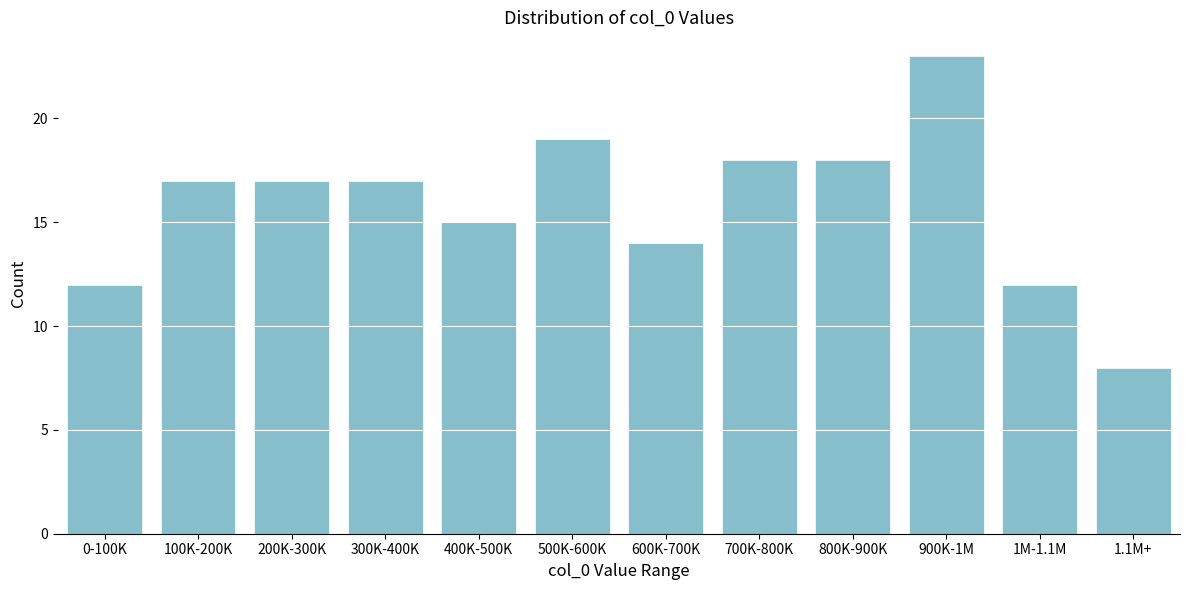

Reading right to left, what are all the values shown in this chart?

1.1M+=8	1M-1.1M=12	900K-1M=23	800K-900K=18	700K-800K=18	600K-700K=14	500K-600K=19	400K-500K=15	300K-400K=17	200K-300K=17	100K-200K=17	0-100K=12